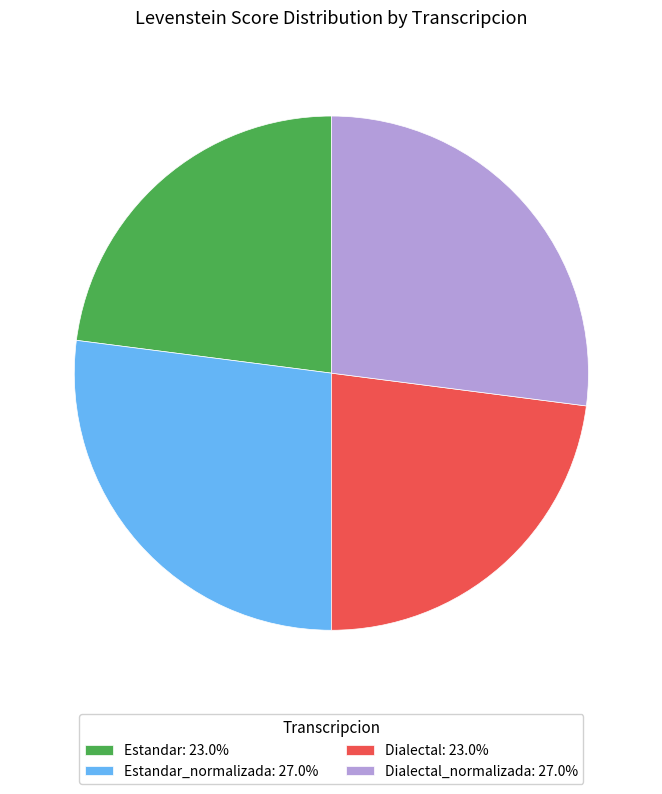

Does Estandar: 23.0% represent more than half of the total?

No